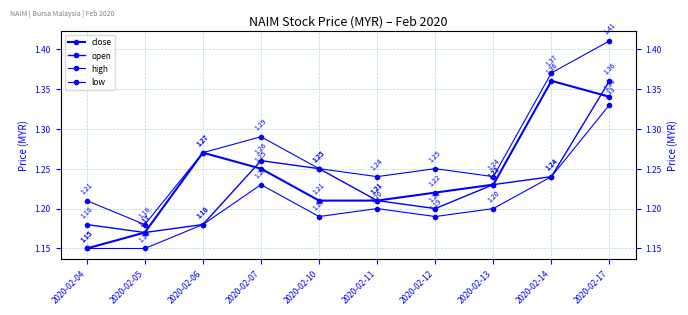

What is the difference between the high values at 2020-02-12 and 2020-02-05?

0.1